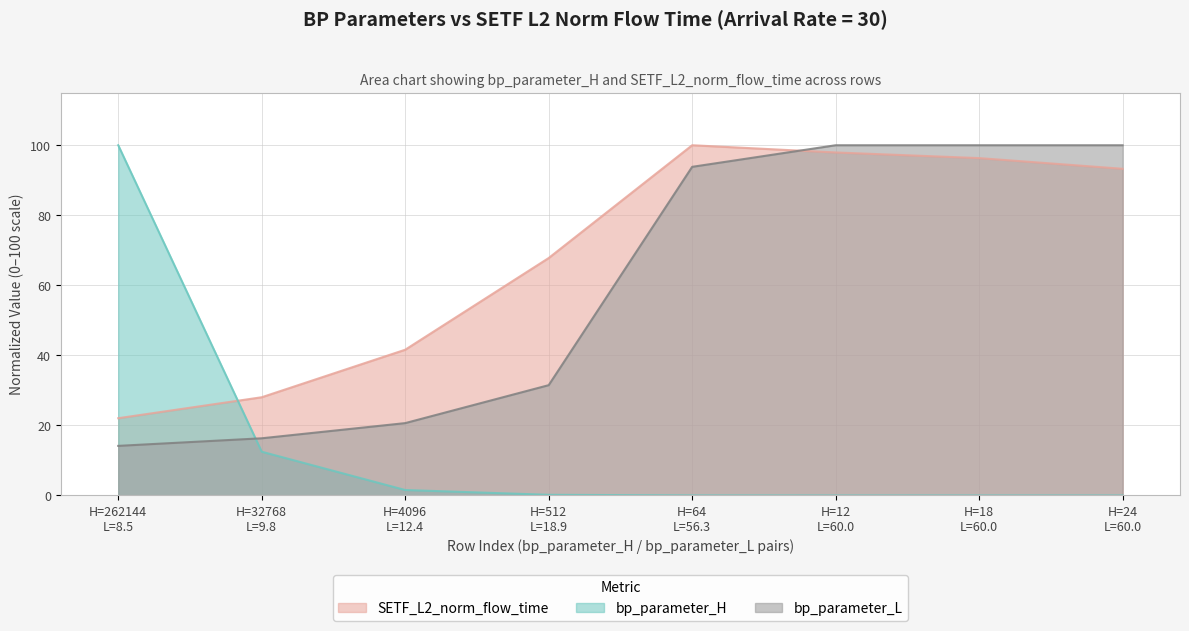

Which series has the largest total across all categories?

SETF_L2_norm_flow_time